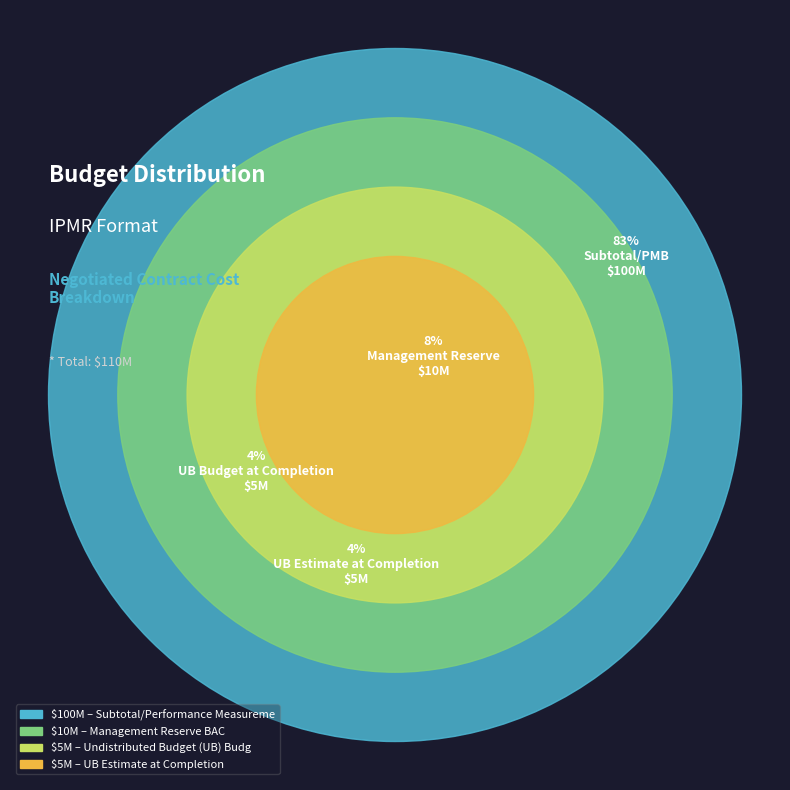

To the nearest percent, what percentage of the pie is UB Estimate at Completion?

4%